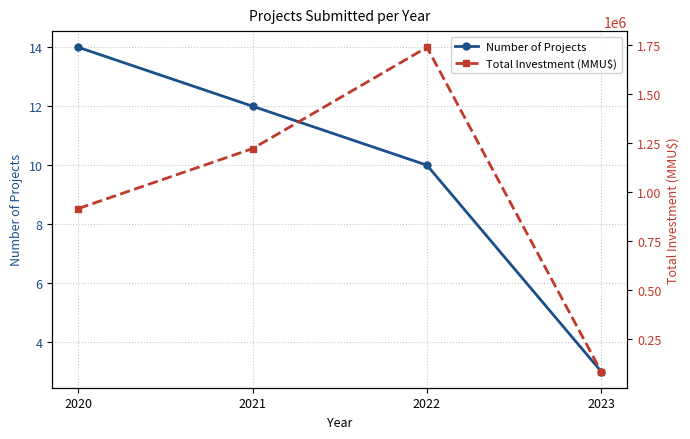

True or false: Number of Projects has more than 0 interior local peaks.

False